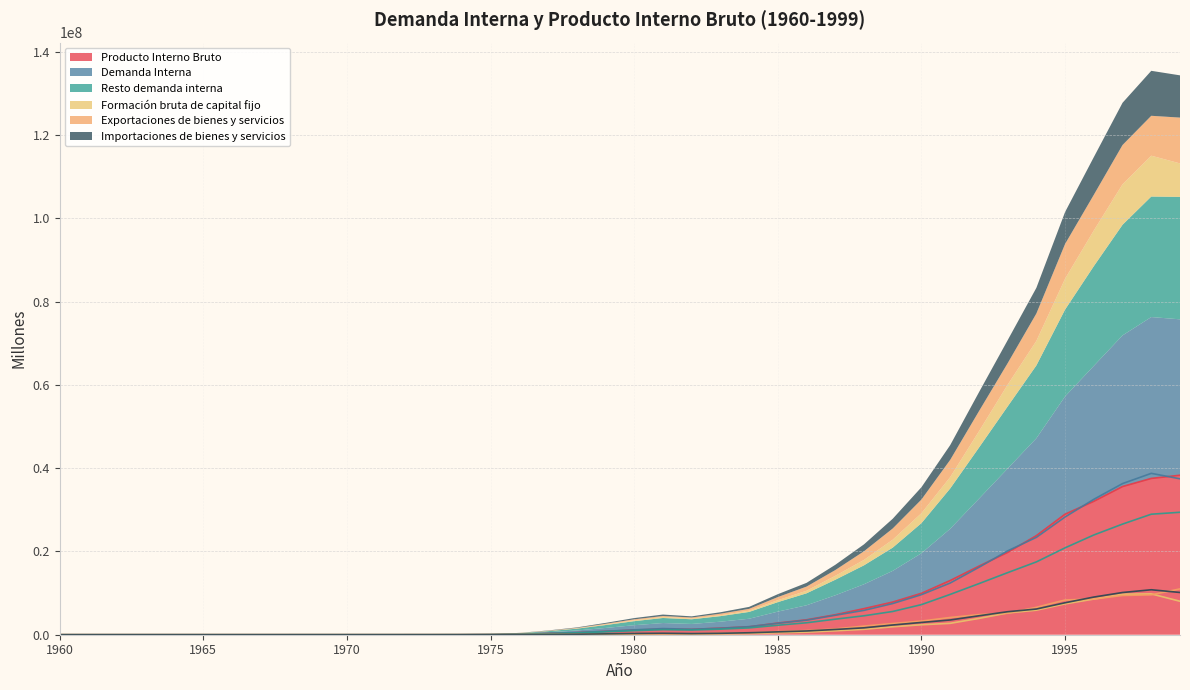

What is the total value across all series at 1978?

1751139